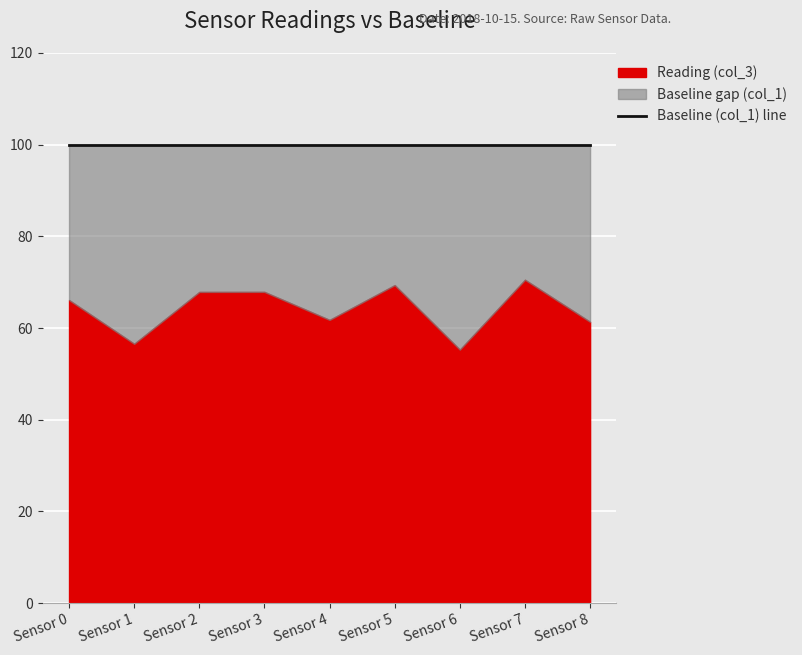

True or false: Reading (col_3) and Baseline (col_1) cross at least once.

False